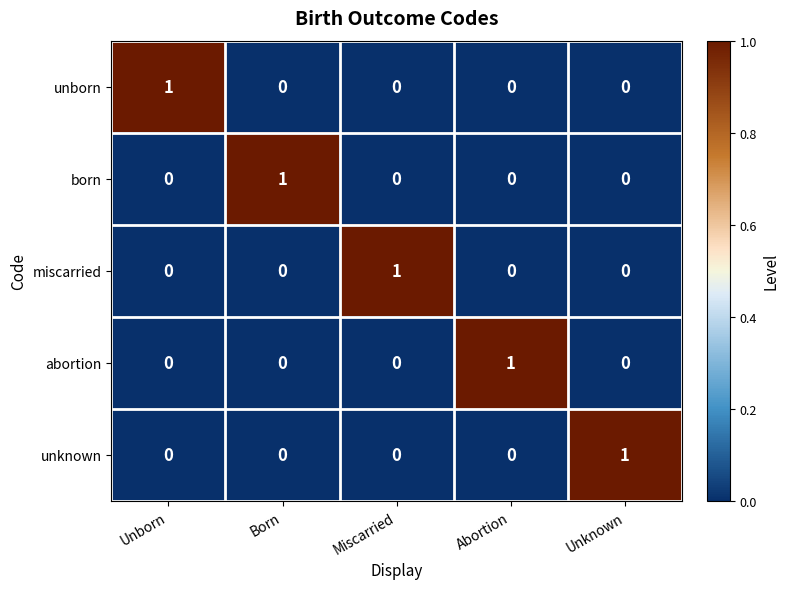

How many born values are between 0 and 1?

5